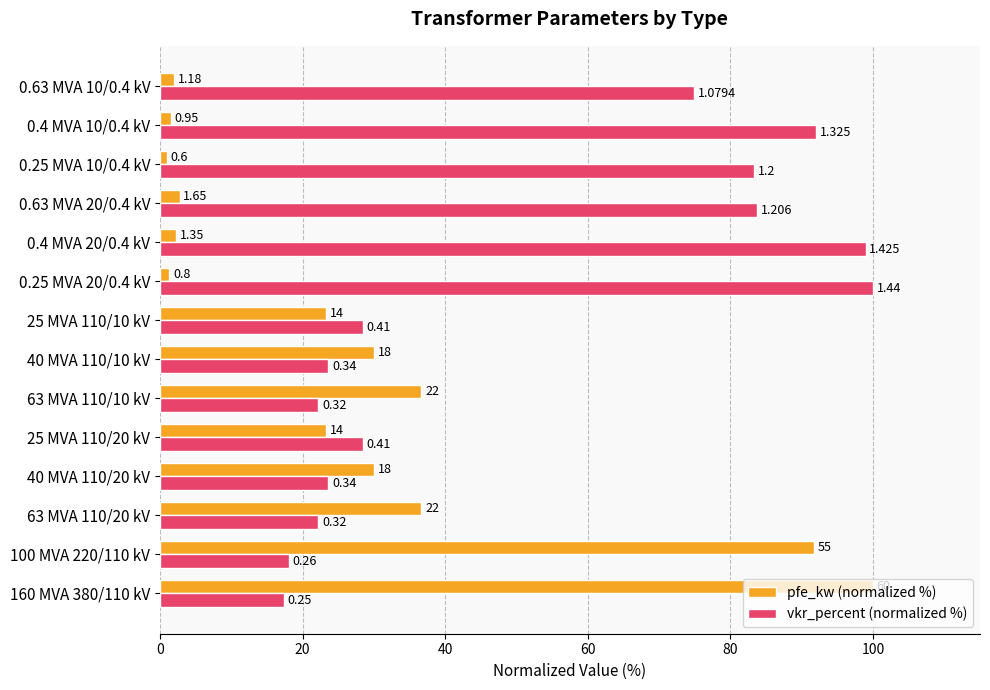

What are all the series names shown in the legend?

pfe_kw (normalized %), vkr_percent (normalized %)